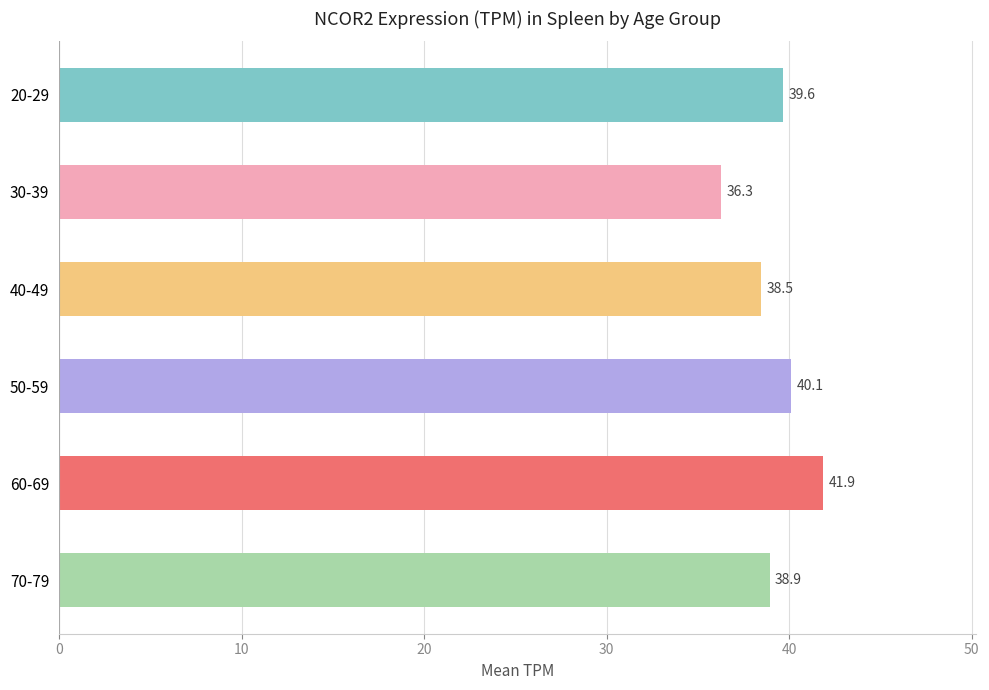

Approximately how many times larger is the value at 30-39 compared to 70-79?

0.9